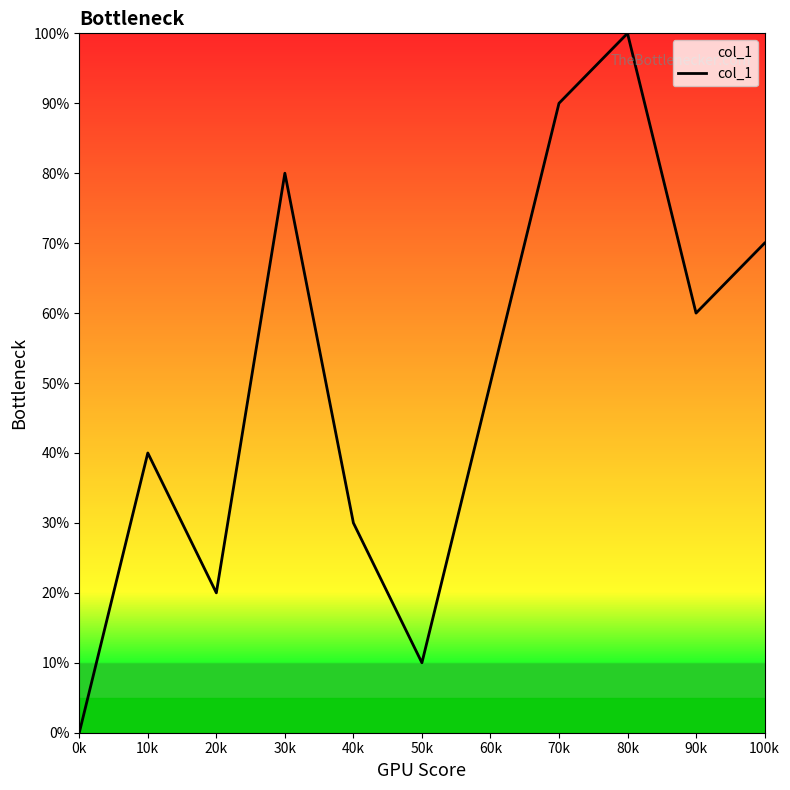

The chart shows a value of 50 at 70k. True or false?

False